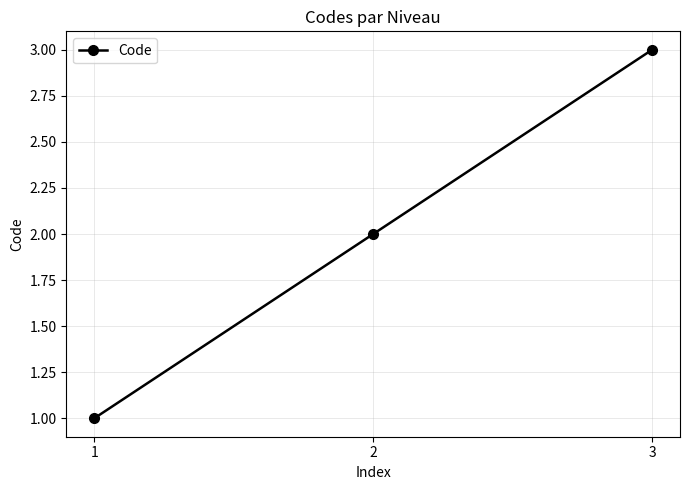

What is the value of the 1st point from the left?

1